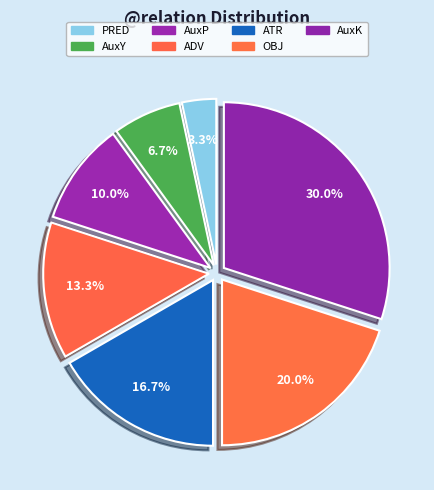

The ATR slice represents 28% of the pie. True or false?

False